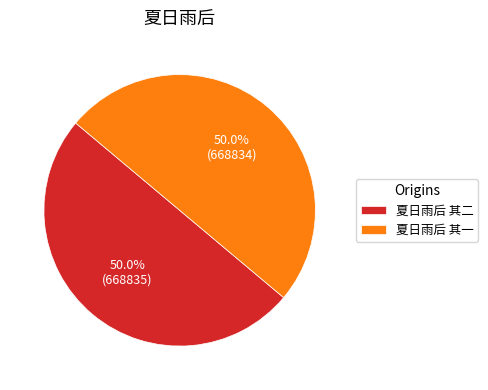

Is it true that 夏日雨后 其一 is 50% of the pie?

True